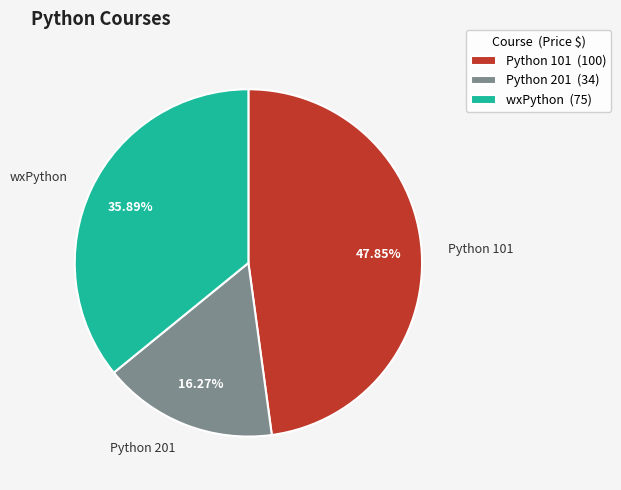

What percentage is the wxPython slice, to the nearest percent?

36%